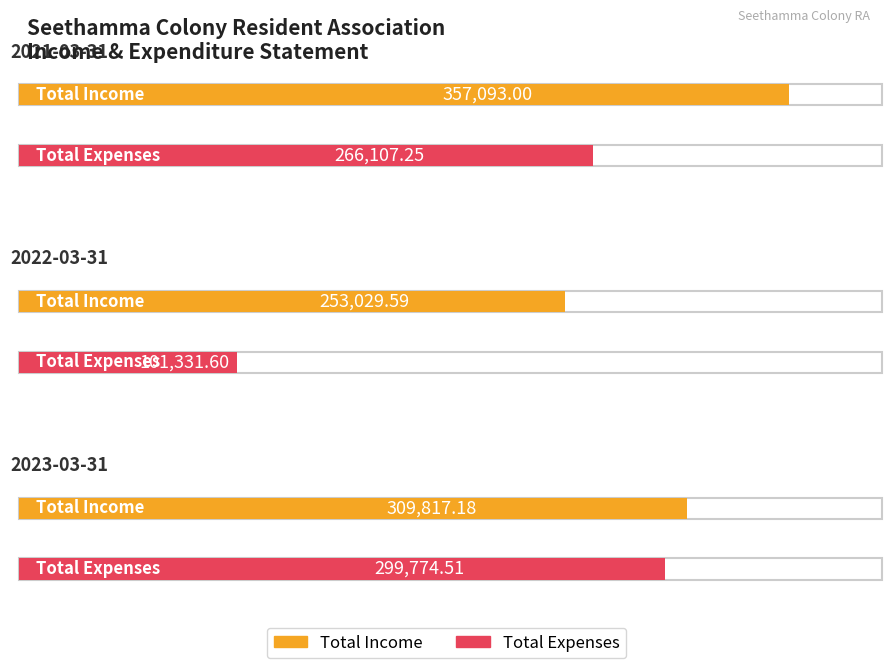

Where does the Total Income series first go above 309817?

2021-03-31